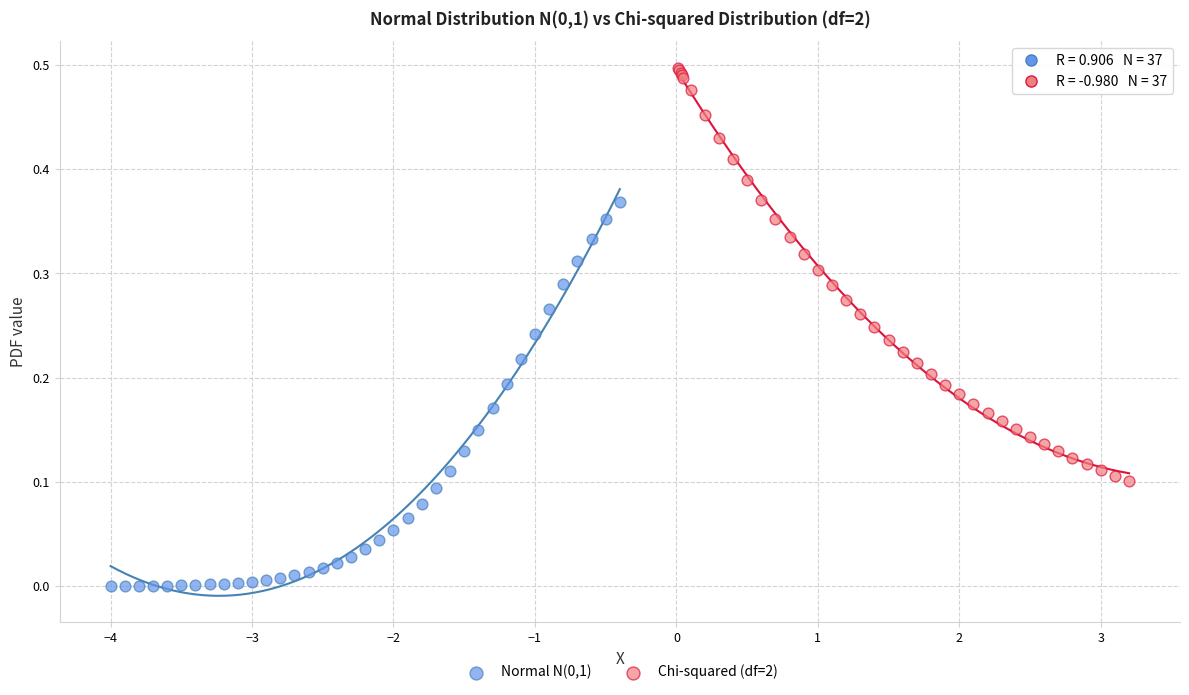

Which series reaches the maximum Y coordinate?

Chi-squared (df=2)